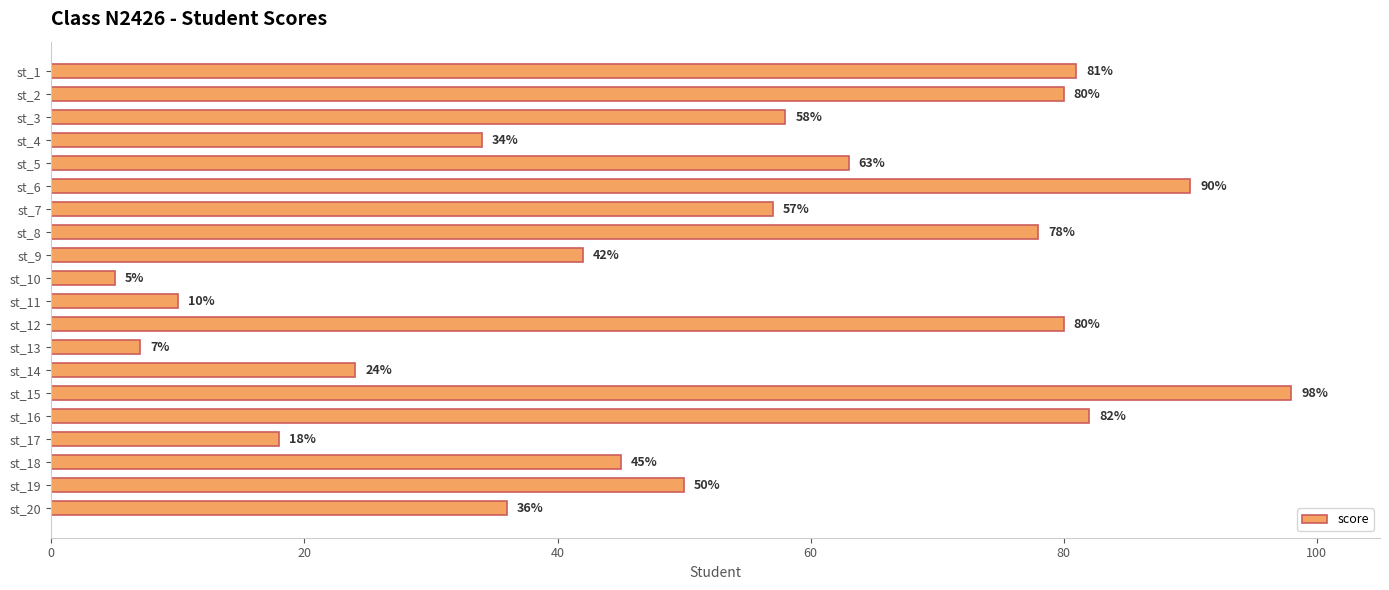

Does the chart contain stacked bars?

No